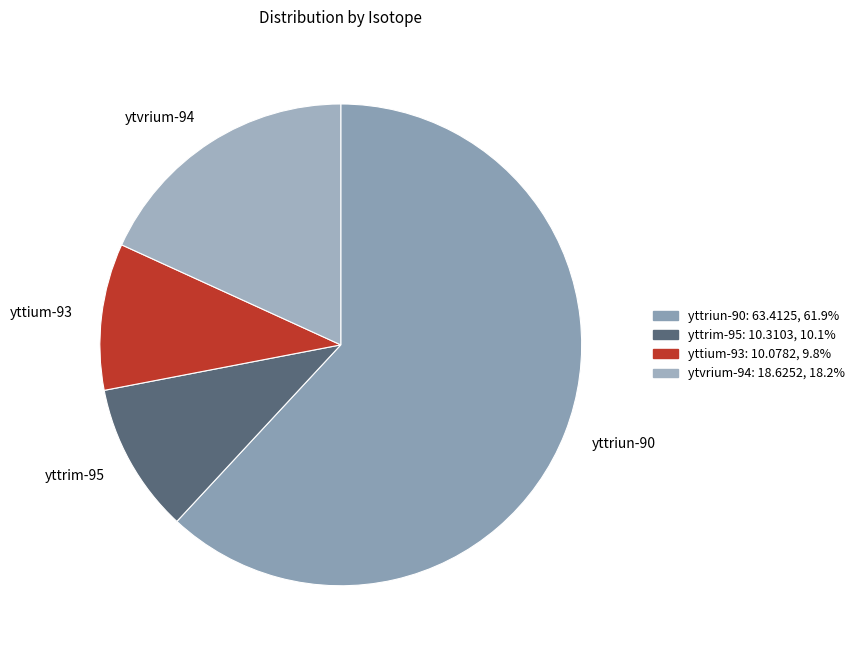

Does ytvrium-94 account for over 50% of the chart?

No